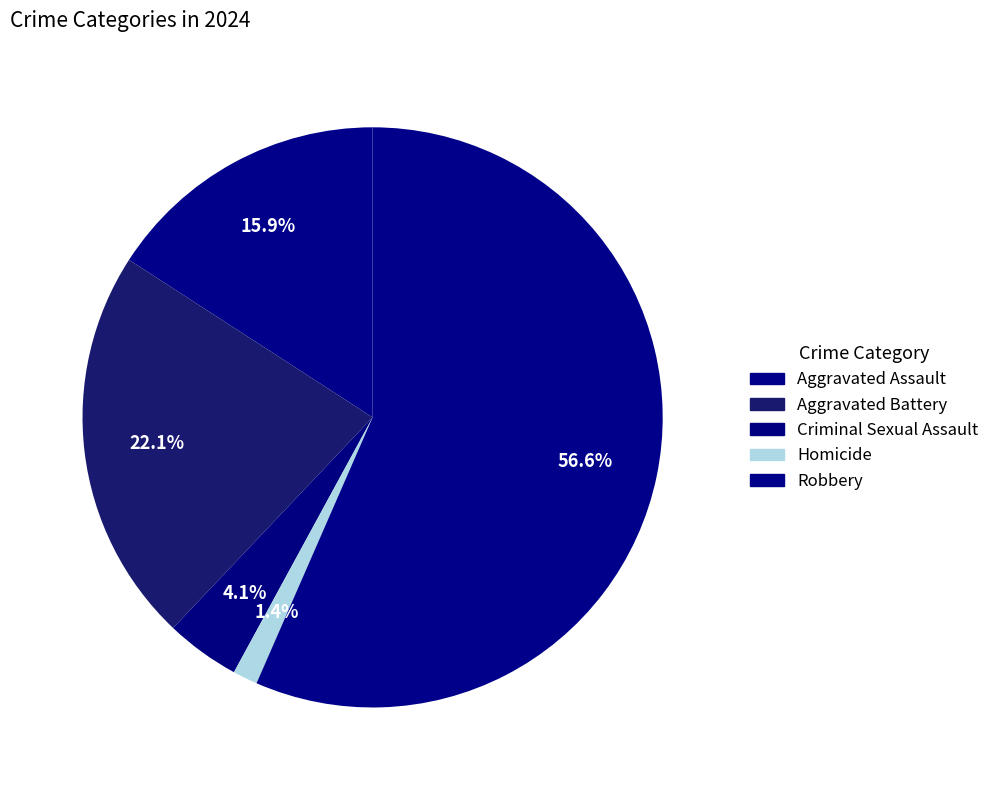

Which slice is the largest?

Robbery